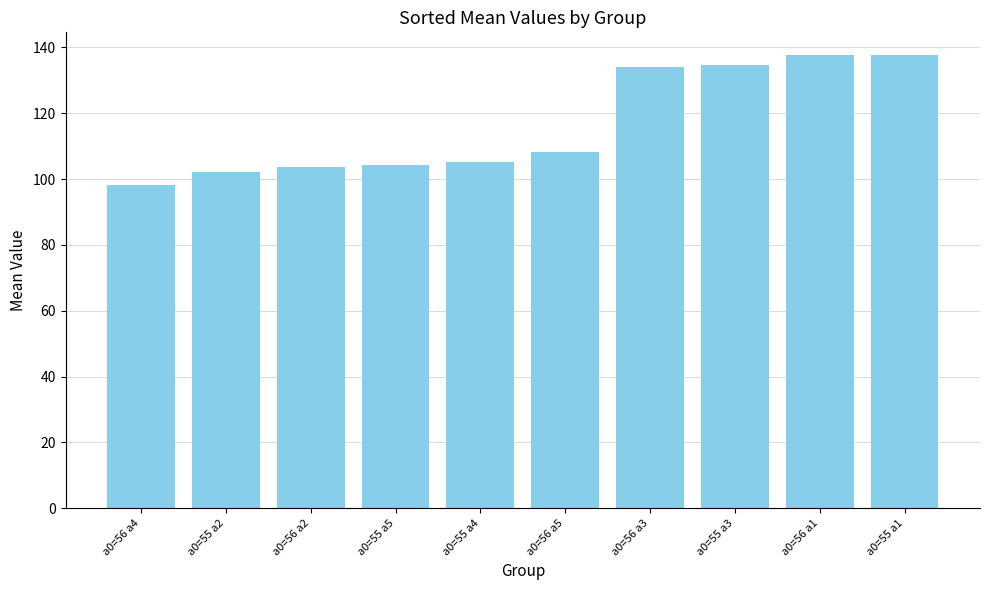

What is the smallest value displayed?

98.1